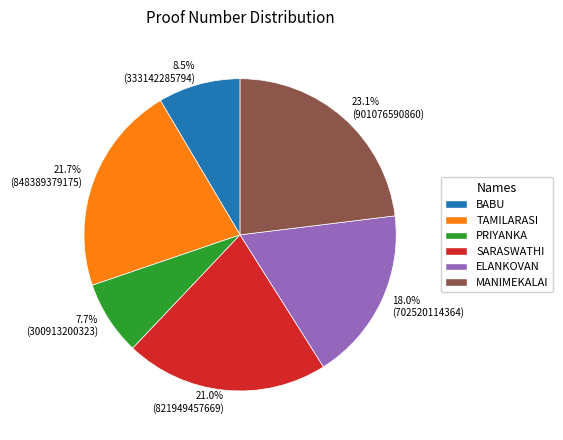

Which slice is the smallest?

7.7% (300913200323)